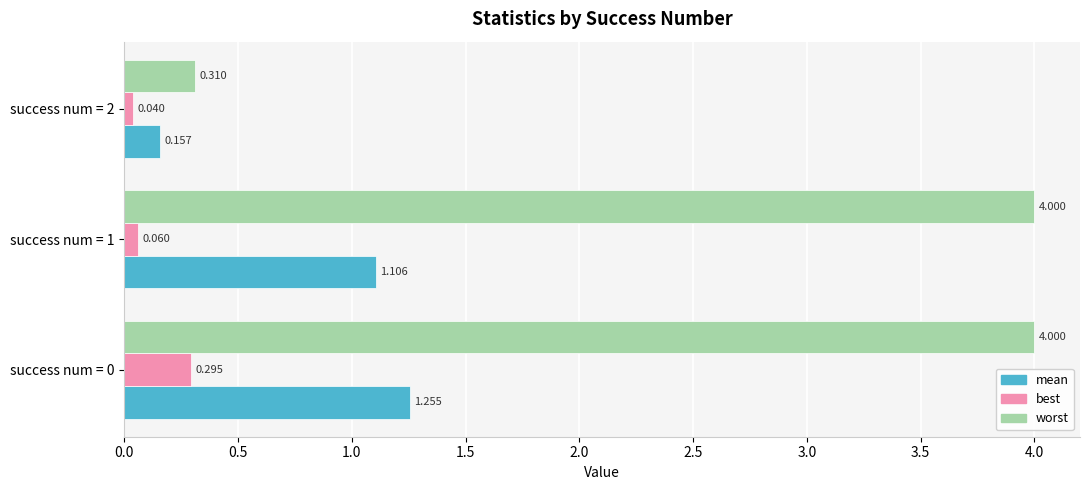

Which series has the largest total across all categories?

worst